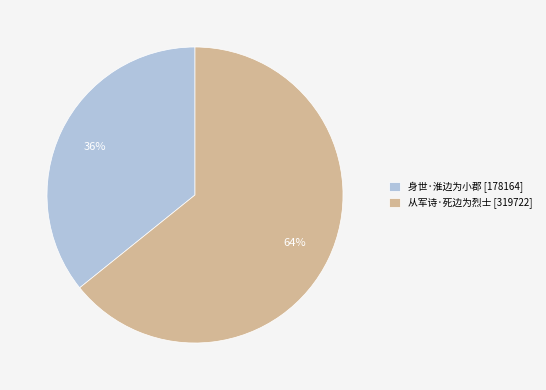

Do 从军诗·死边为烈士 [319722] and 身世·淮边为小郡 [178164] together represent more than half of the pie?

Yes